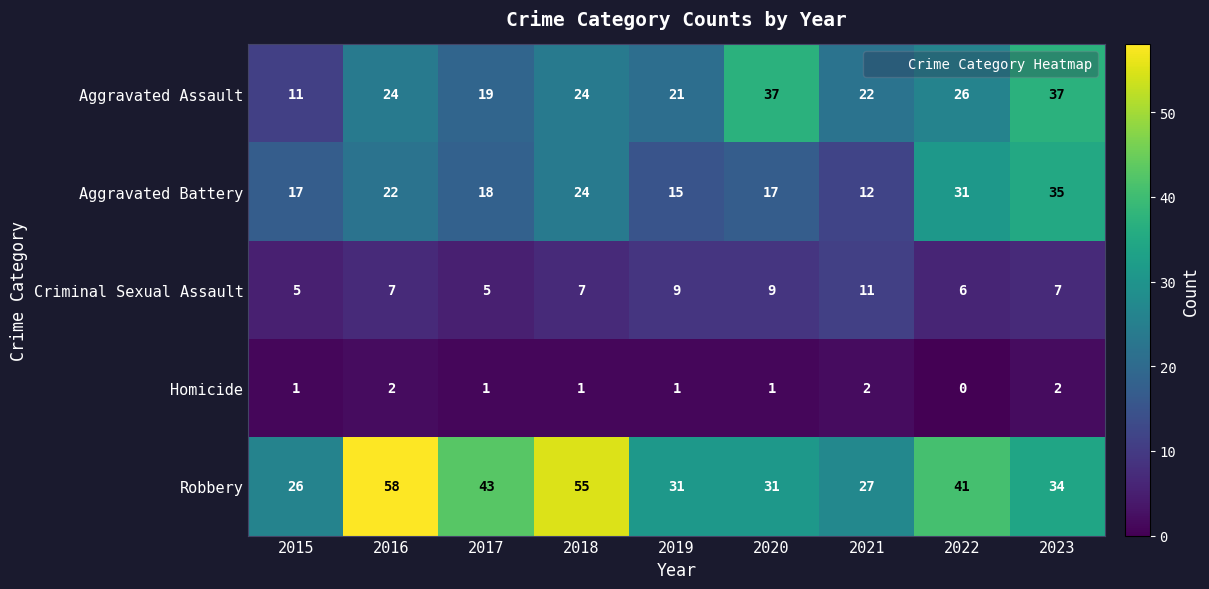

Between 2017 and 2021, which series saw the biggest shift?

Robbery